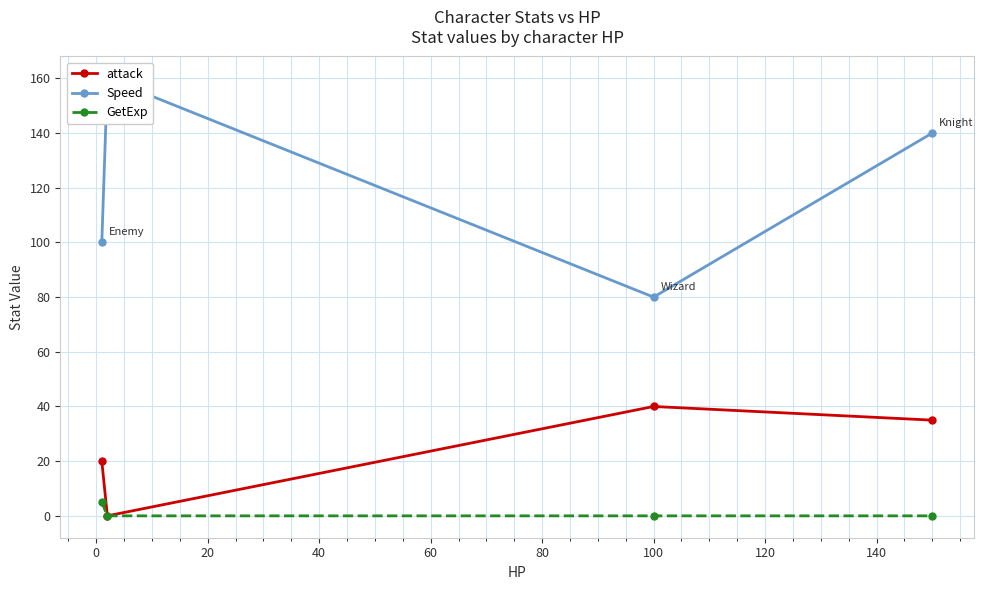

True or false: attack has more than 1 points higher than both neighbors.

False